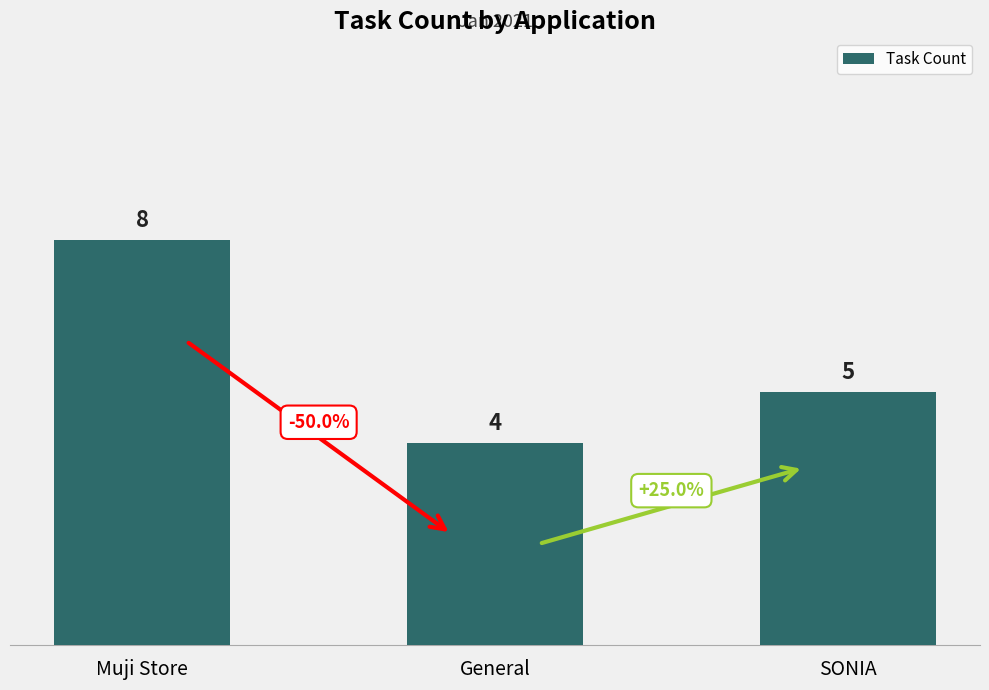

What is the ratio of the value at General to the value at SONIA?

0.8